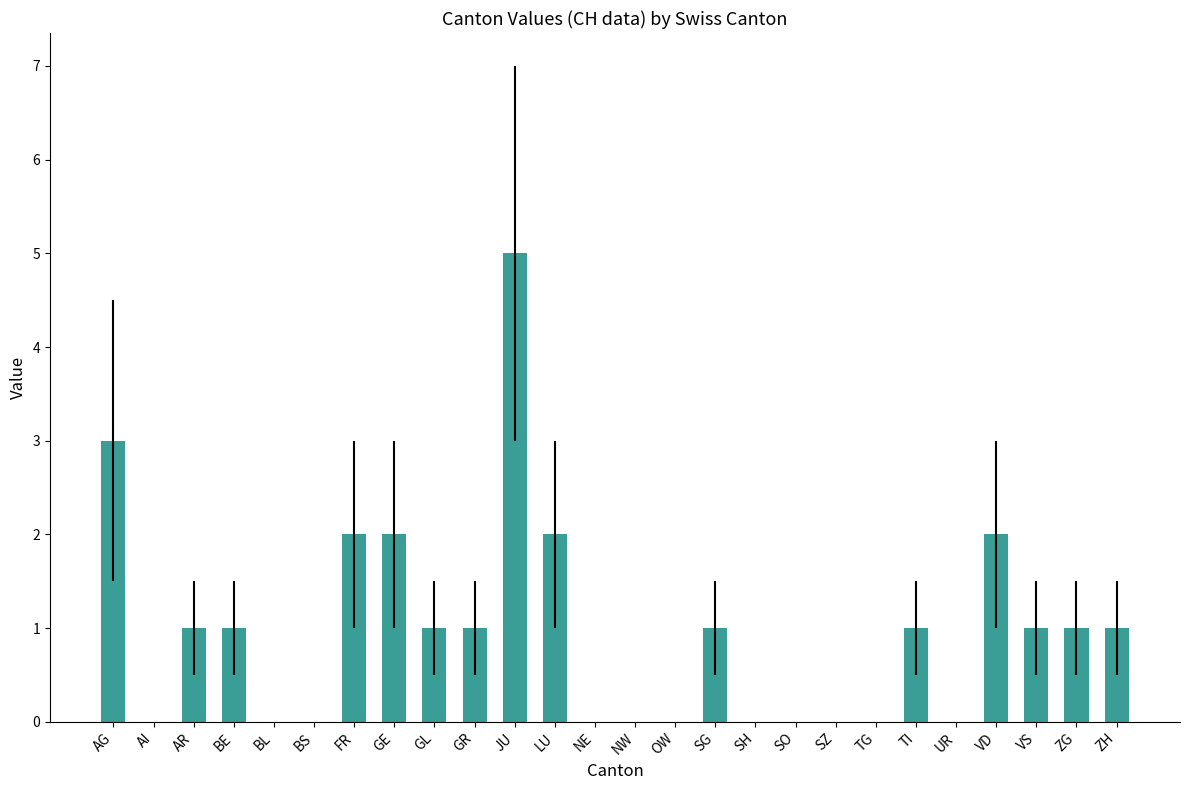

How many distinct data groups are displayed?

1